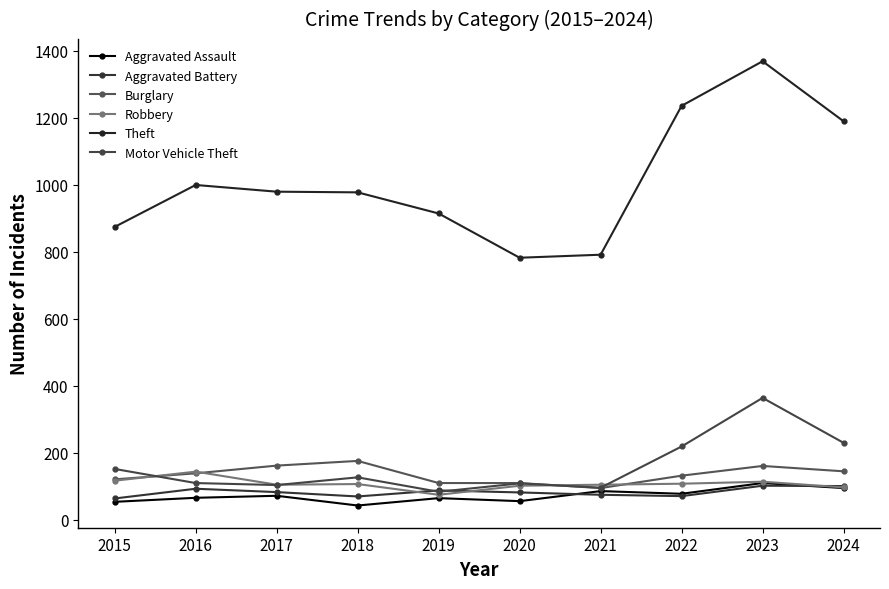

What is the maximum value for Robbery?

144